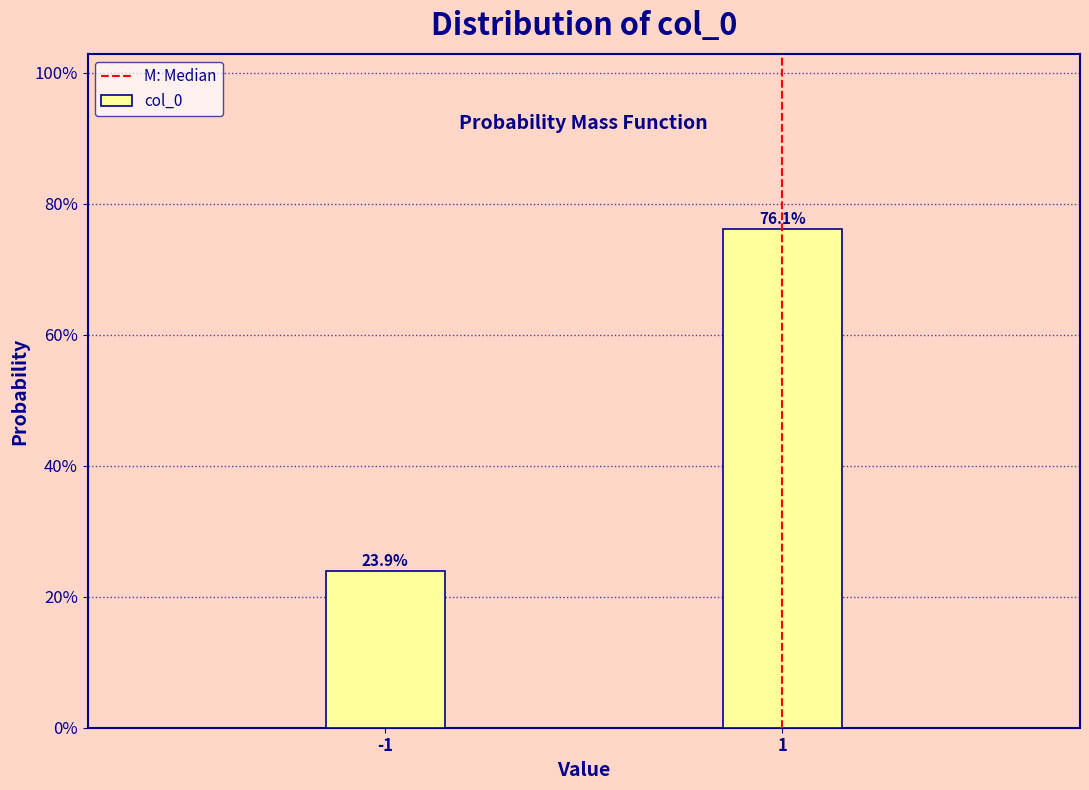

Does the chart contain any negative values?

No